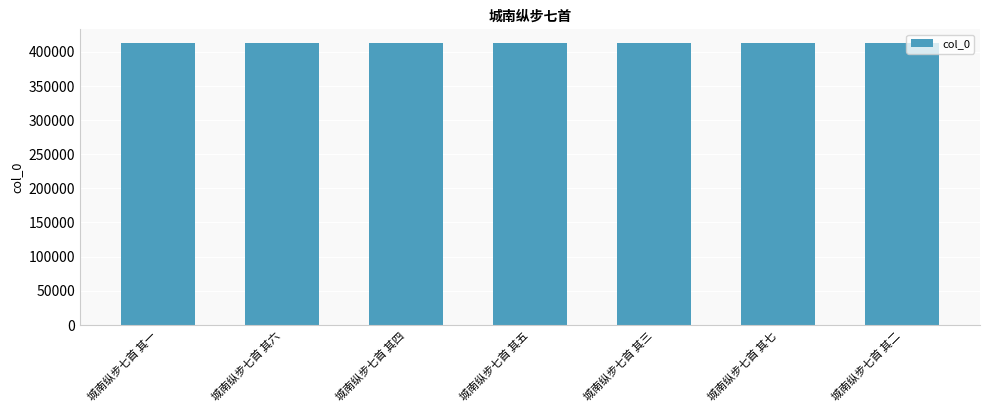

What is the label of the 1st bar from the left?

城南纵步七首 其一